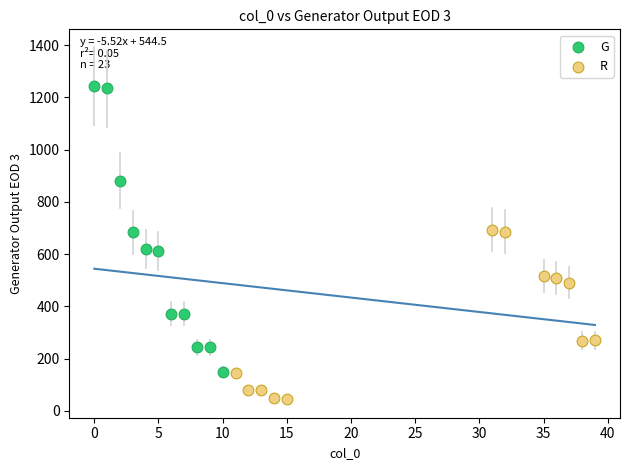

What are all the series names shown in the legend?

G, R